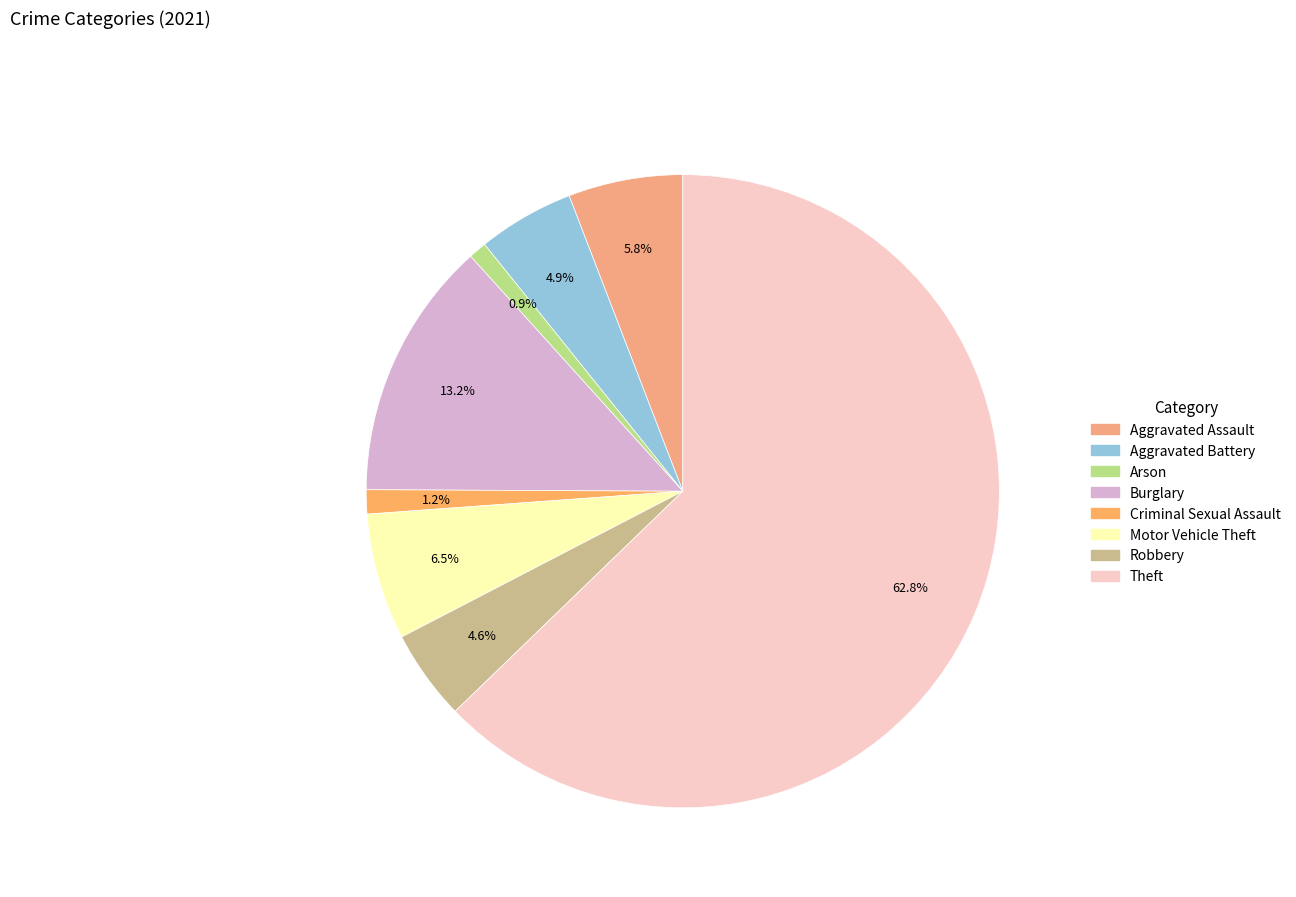

Is Theft the majority of the pie?

Yes